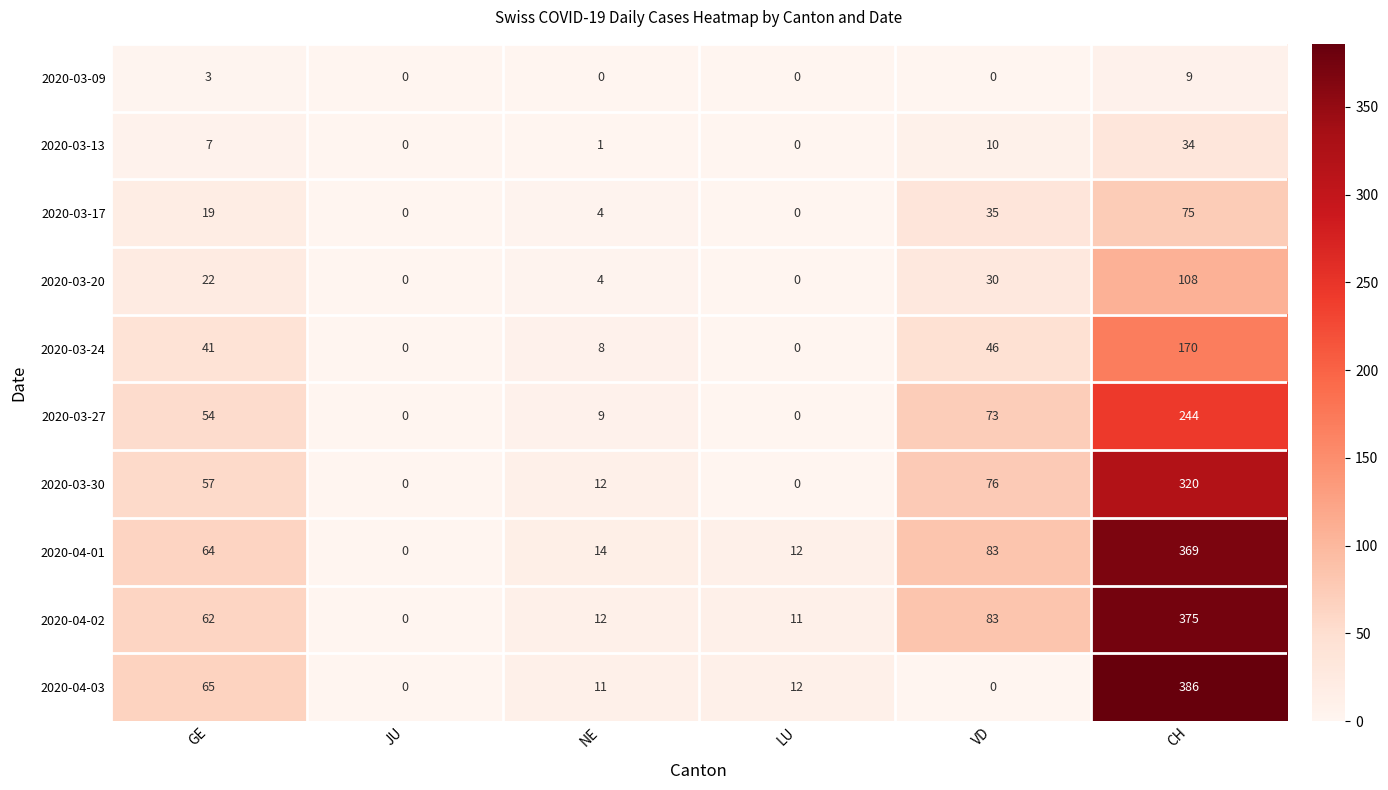

The value of 2020-03-30 at CH is 320. True or false?

True